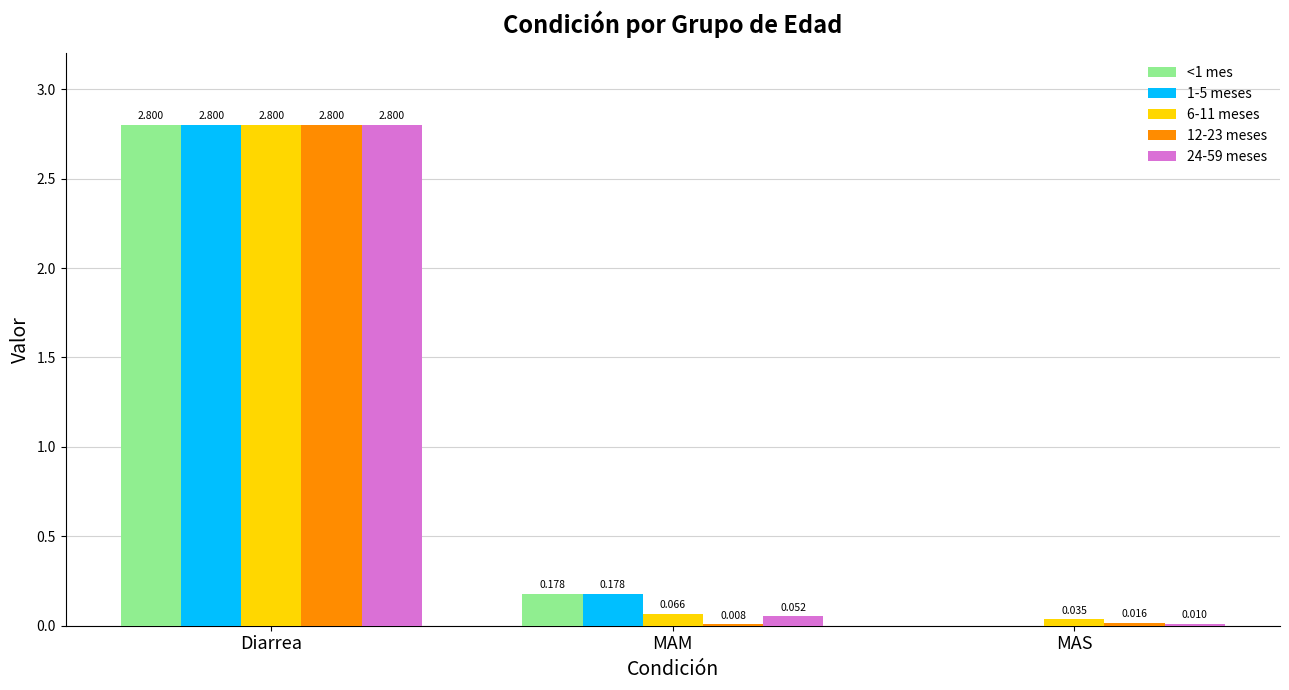

At which label is 12-23 meses closest to 1?

MAS